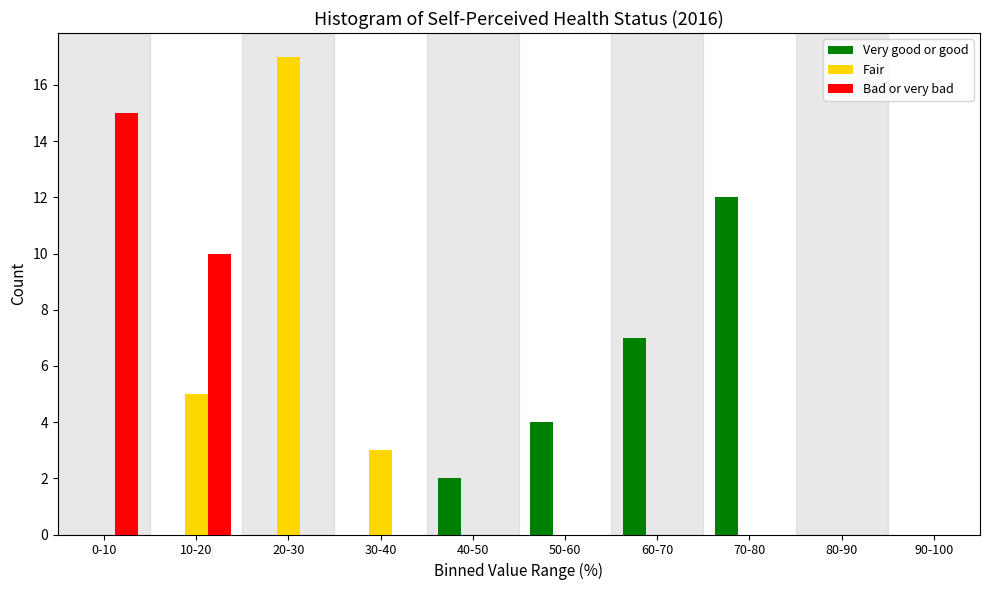

Reading right to left, what are all the values shown in this chart?

Very good or good: 90-100=0	80-90=0	70-80=12	60-70=7	50-60=4	40-50=2	30-40=0	20-30=0	10-20=0	0-10=0
Fair: 90-100=0	80-90=0	70-80=0	60-70=0	50-60=0	40-50=0	30-40=3	20-30=17	10-20=5	0-10=0
Bad or very bad: 90-100=0	80-90=0	70-80=0	60-70=0	50-60=0	40-50=0	30-40=0	20-30=0	10-20=10	0-10=15